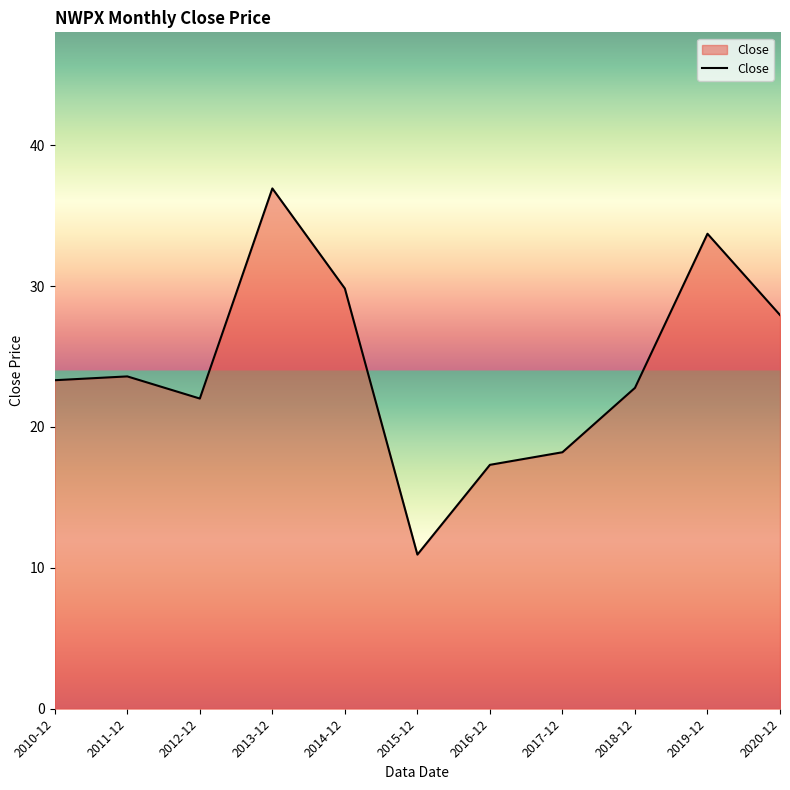

Where does the data first go above 23?

2010-12